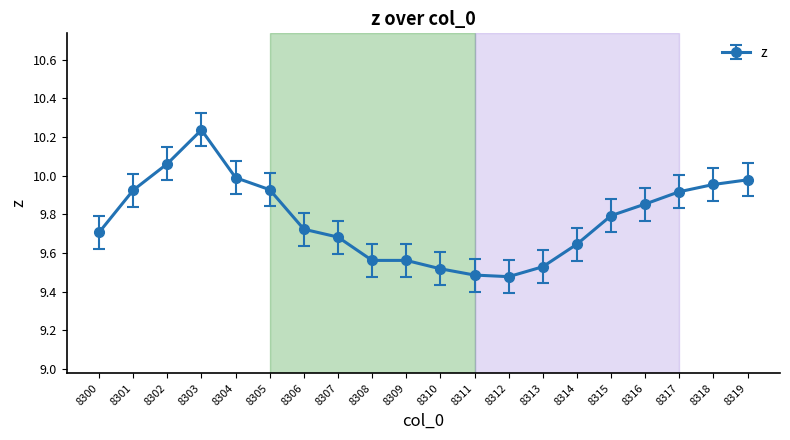

Which category has the highest value across all series?

8303